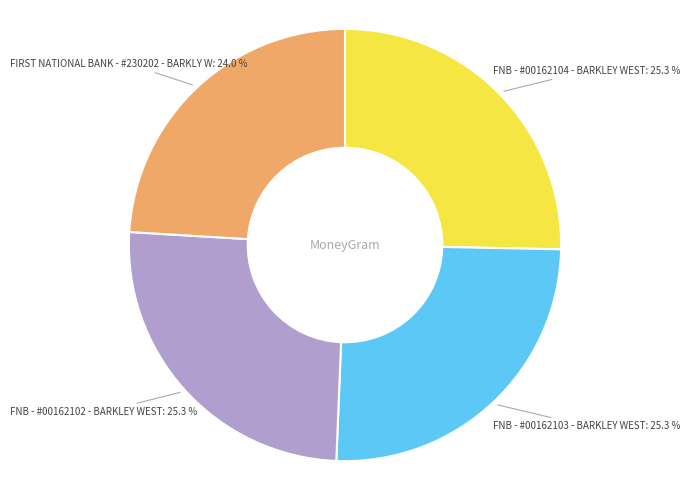

How many segments does this pie chart have?

4